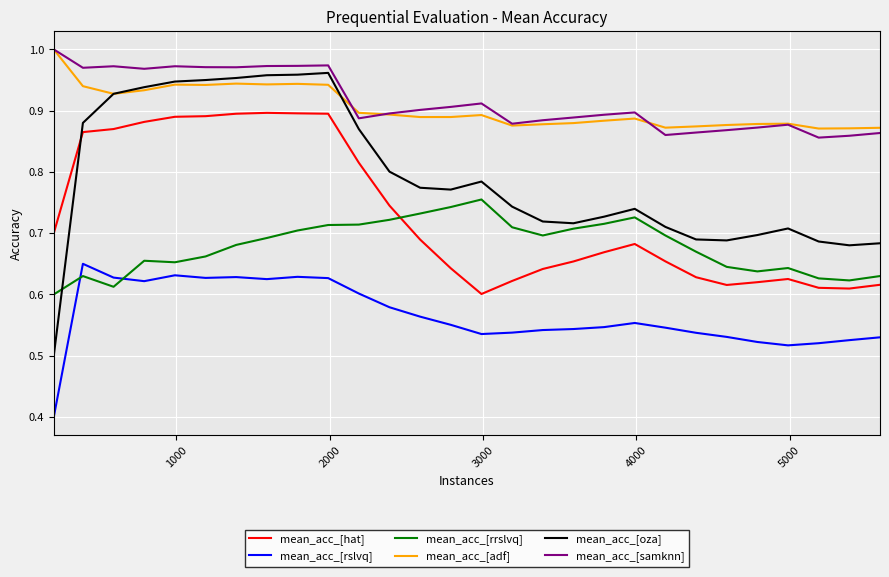

How many times do mean_acc_[hat] and mean_acc_[rrslvq] cross each other?

1